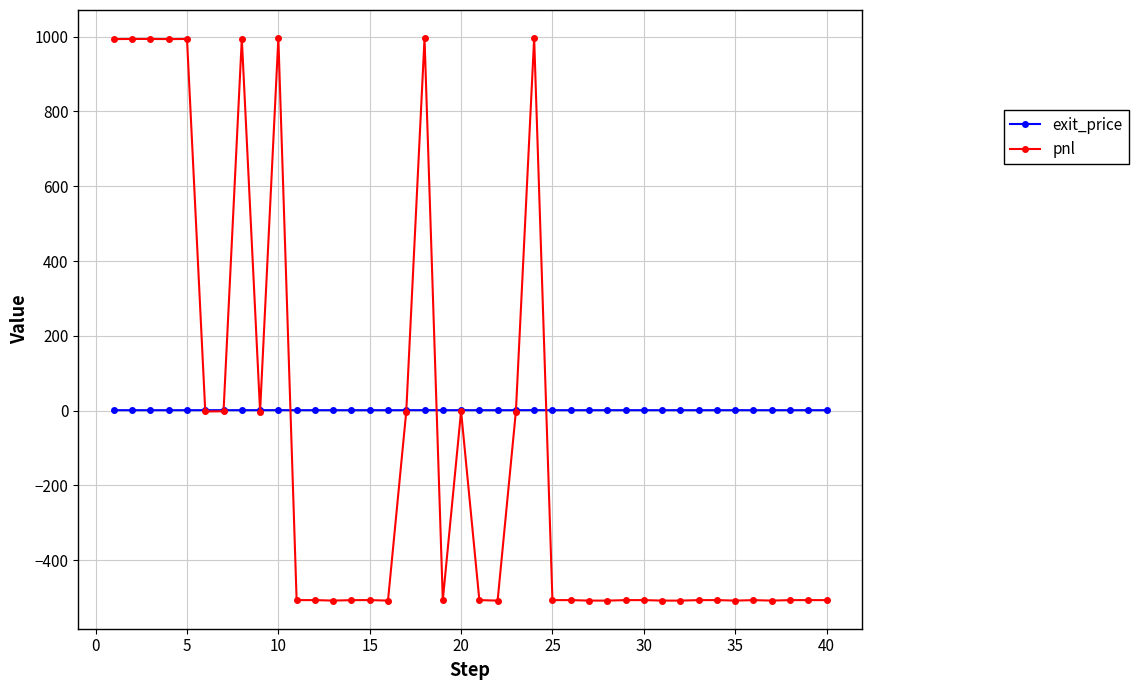

What is the highest value of the pnl series?

995.9